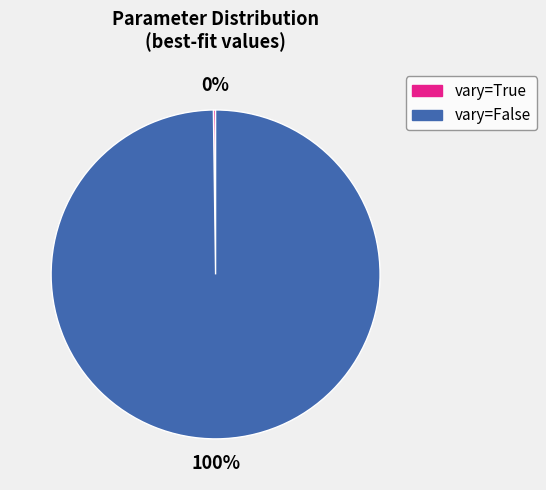

To the nearest percent, what is the average slice percentage?

50%